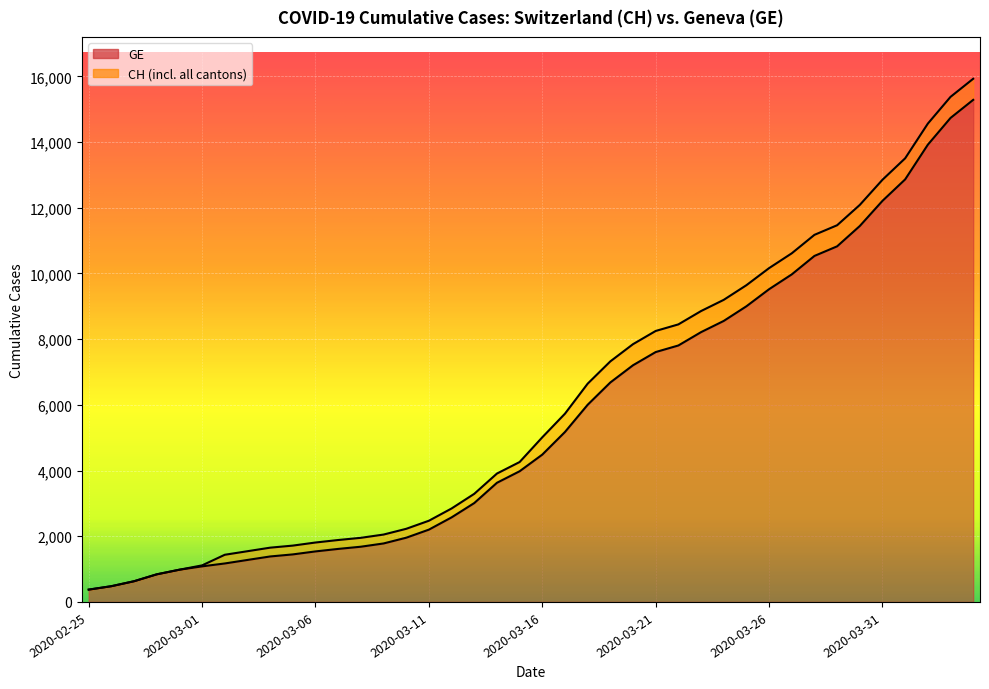

At which category does the chart reach its minimum across all series?

2020-02-25